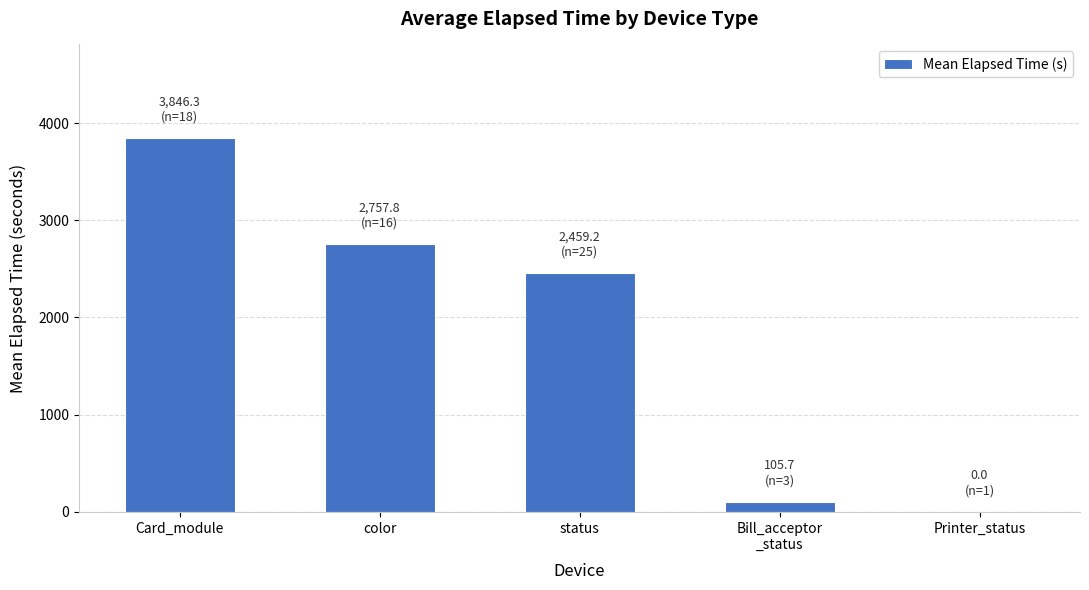

Reading left to right, extract all data points from this chart.

3846.3	2757.8	2459.2	105.7	0.0